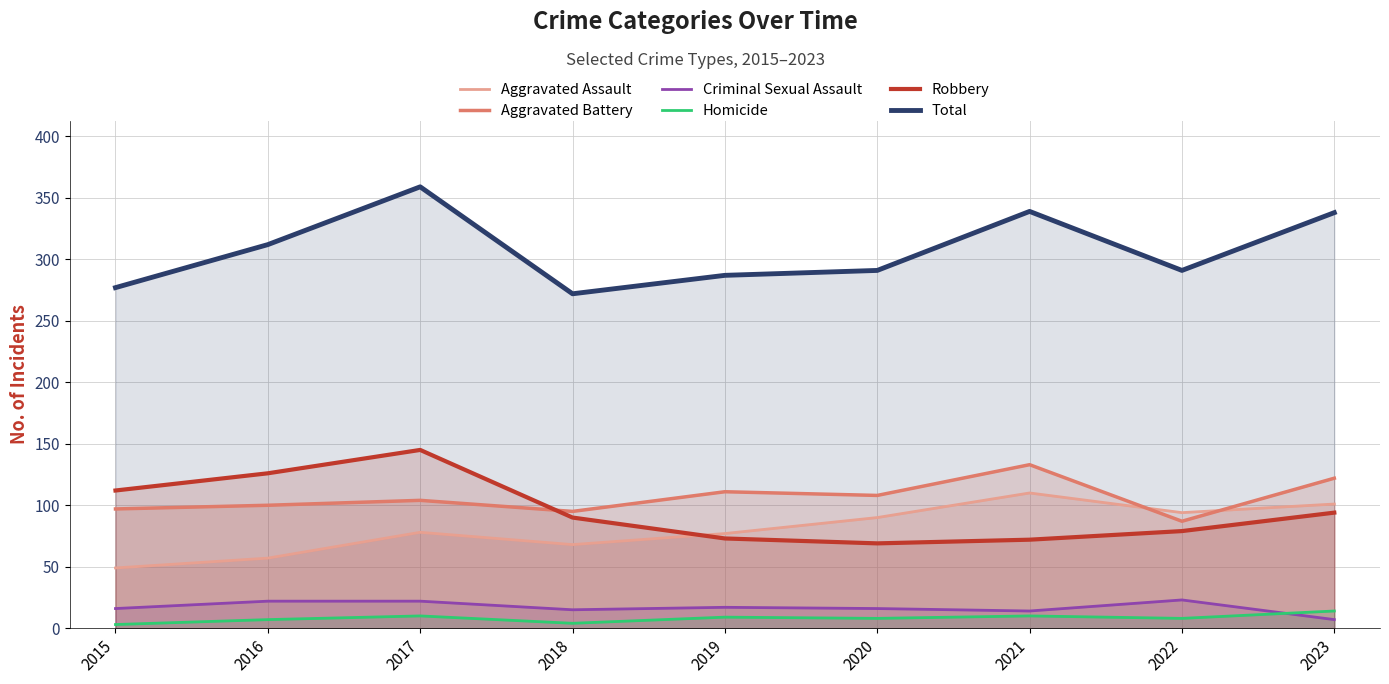

How many lines are shown in the chart?

6